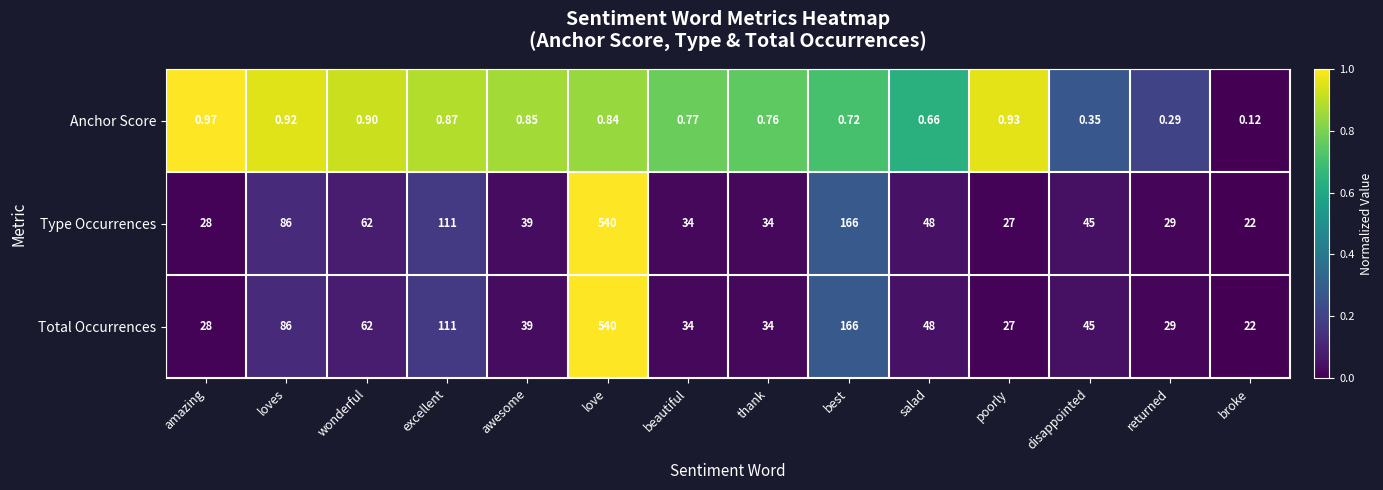

Which category has the lowest value in the Type Occurrences series?

broke